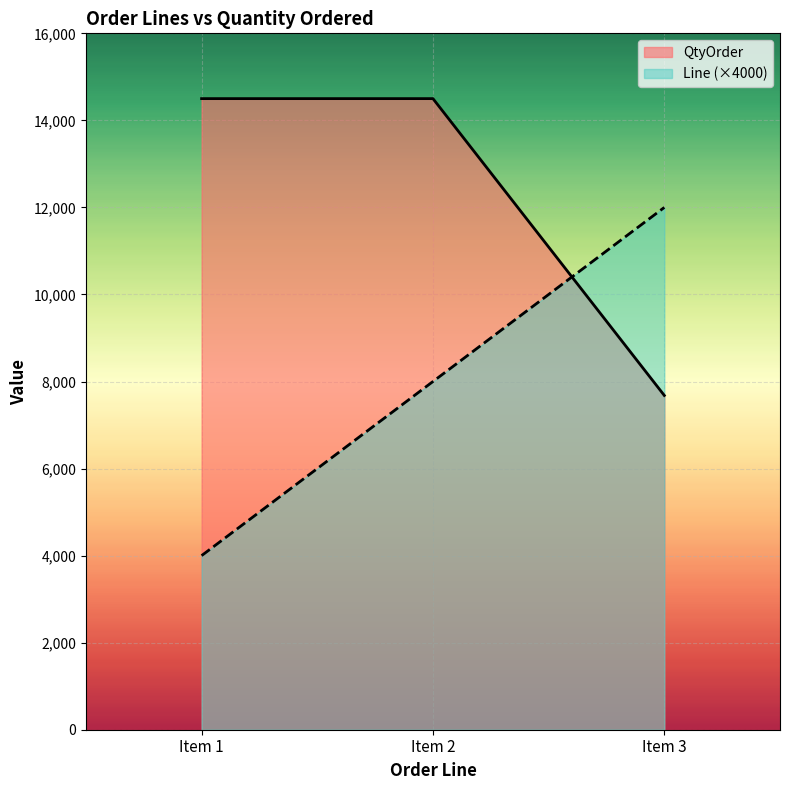

What is the maximum value shown in the chart?

14500